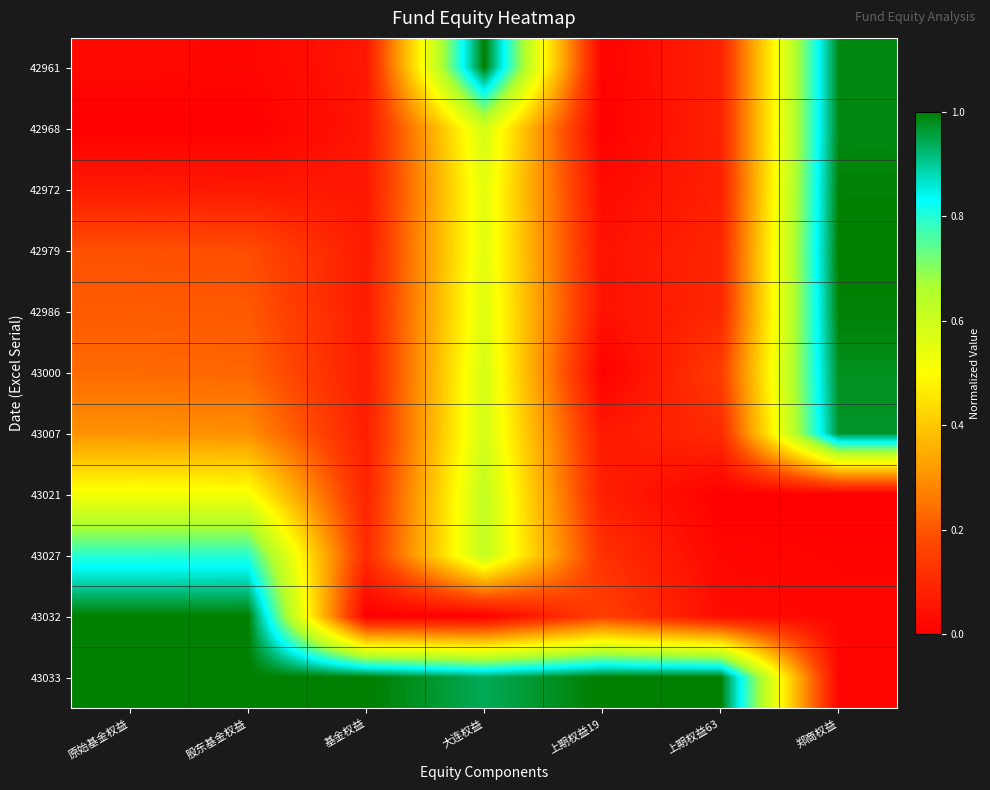

Reading left to right, transcribe all the data shown in this chart.

42961: 原始基金权益=0.0	股东基金权益=0.0	基金权益=0.1	大连权益=1.0	上期权益19=0.0	上期权益63=0.1	郑商权益=1.0
42968: 原始基金权益=0.0	股东基金权益=0.0	基金权益=0.1	大连权益=0.6	上期权益19=0.0	上期权益63=0.1	郑商权益=1.0
42972: 原始基金权益=0.1	股东基金权益=0.1	基金权益=0.1	大连权益=0.6	上期权益19=0.0	上期权益63=0.1	郑商权益=1.0
42979: 原始基金权益=0.2	股东基金权益=0.2	基金权益=0.1	大连权益=0.6	上期权益19=0.0	上期权益63=0.1	郑商权益=1.0
42986: 原始基金权益=0.2	股东基金权益=0.2	基金权益=0.1	大连权益=0.6	上期权益19=0.0	上期权益63=0.1	郑商权益=1.0
43000: 原始基金权益=0.2	股东基金权益=0.2	基金权益=0.1	大连权益=0.6	上期权益19=0.0	上期权益63=0.1	郑商权益=1.0
43007: 原始基金权益=0.3	股东基金权益=0.3	基金权益=0.1	大连权益=0.6	上期权益19=0.1	上期权益63=0.1	郑商权益=1.0
43021: 原始基金权益=0.5	股东基金权益=0.5	基金权益=0.1	大连权益=0.6	上期权益19=0.1	上期权益63=0.0	郑商权益=0.0
43027: 原始基金权益=0.8	股东基金权益=0.8	基金权益=0.1	大连权益=0.6	上期权益19=0.1	上期权益63=0.0	郑商权益=0.0
43032: 原始基金权益=1.0	股东基金权益=1.0	基金权益=0.0	大连权益=0.0	上期权益19=0.2	上期权益63=0.0	郑商权益=0.0
43033: 原始基金权益=1.0	股东基金权益=1.0	基金权益=1.0	大连权益=0.9	上期权益19=1.0	上期权益63=1.0	郑商权益=0.0